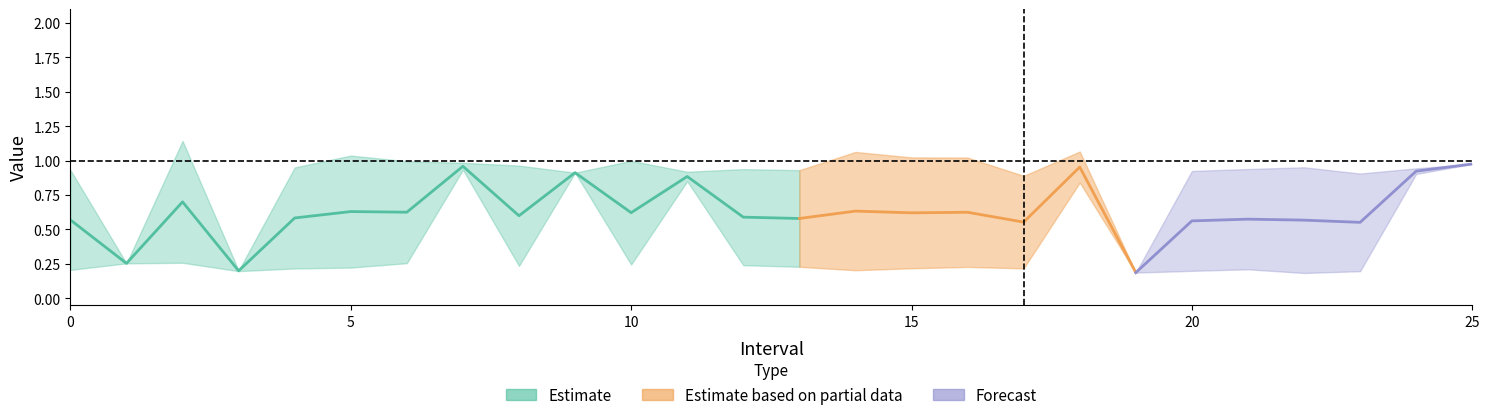

Where is Zmin nearest to the value 0?

22.0